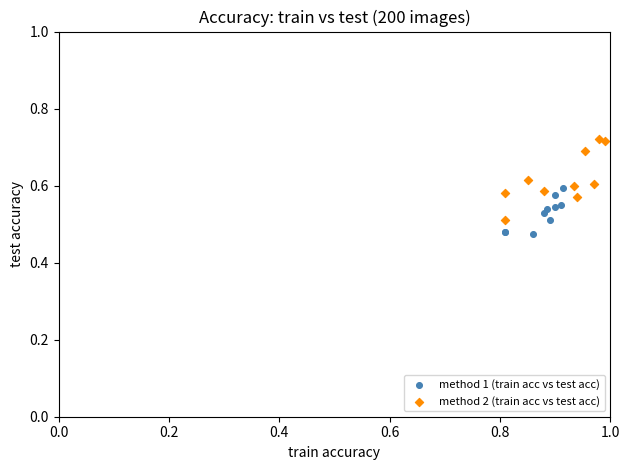

Which series contains the highest Y value?

method 2 (train acc vs test acc)